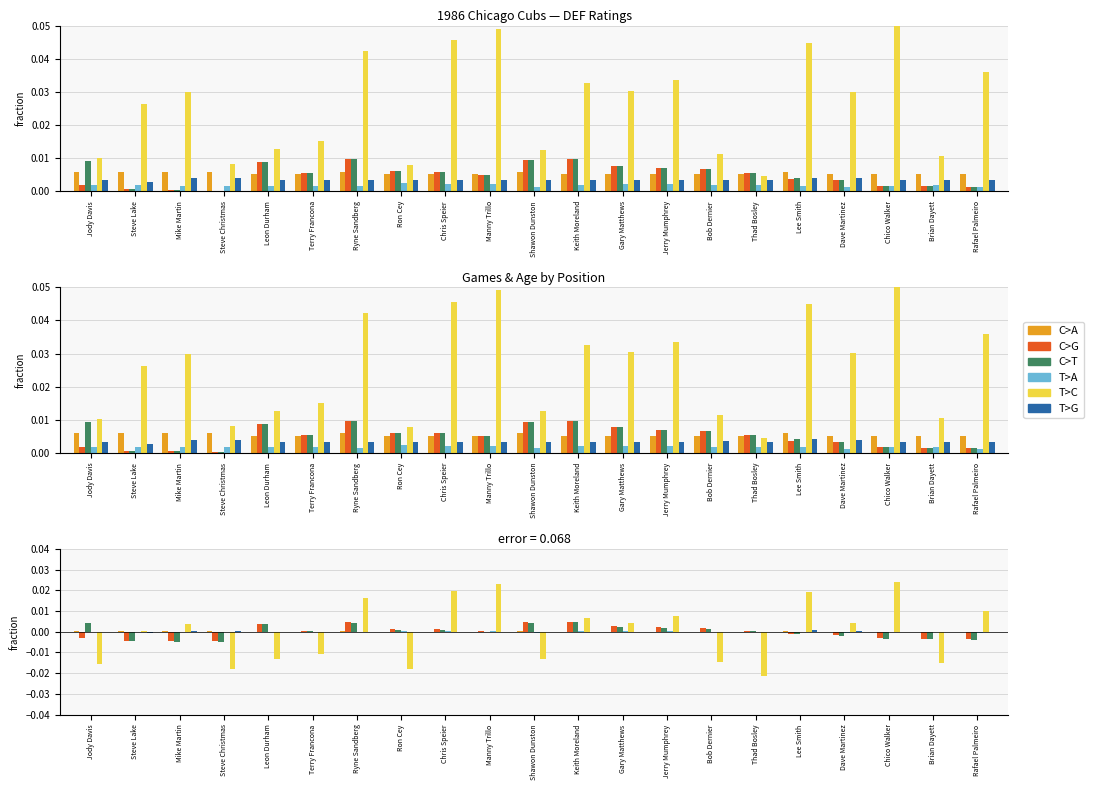

Where does the C>G series first go above 0?

Leon Durham